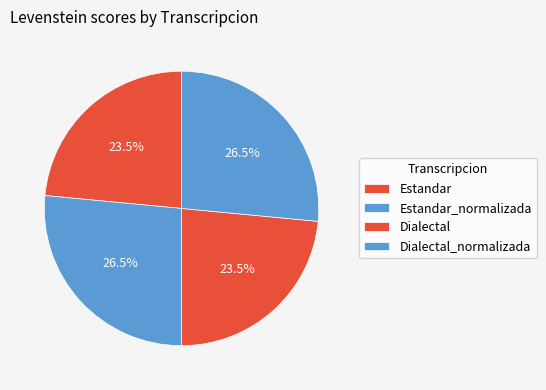

Which has a higher value, Dialectal_normalizada or Dialectal?

Dialectal_normalizada